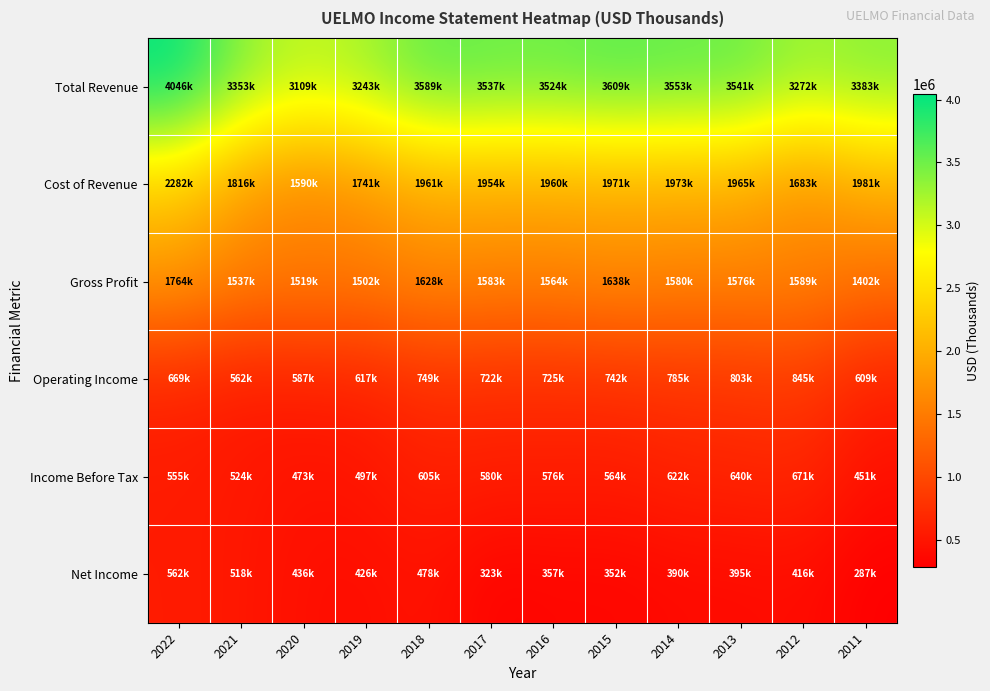

Between 2015 and 2014, which series saw the biggest shift?

Gross Profit